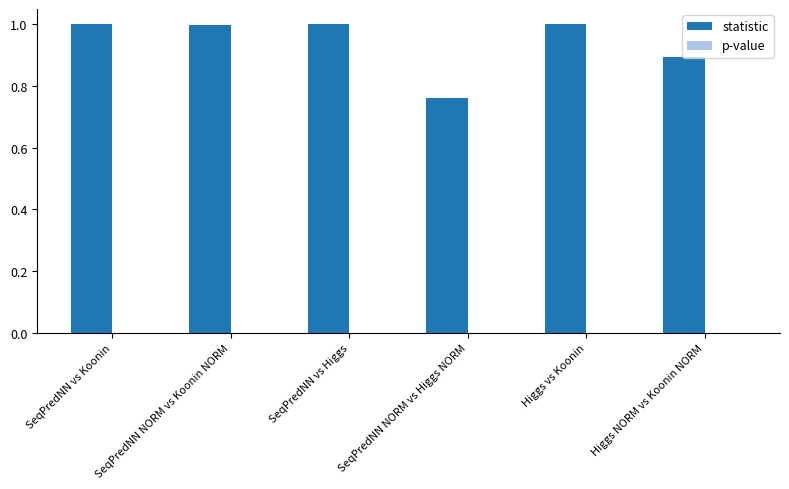

Which has a higher value, SeqPredNN NORM vs Higgs NORM or SeqPredNN vs Higgs?

SeqPredNN vs Higgs